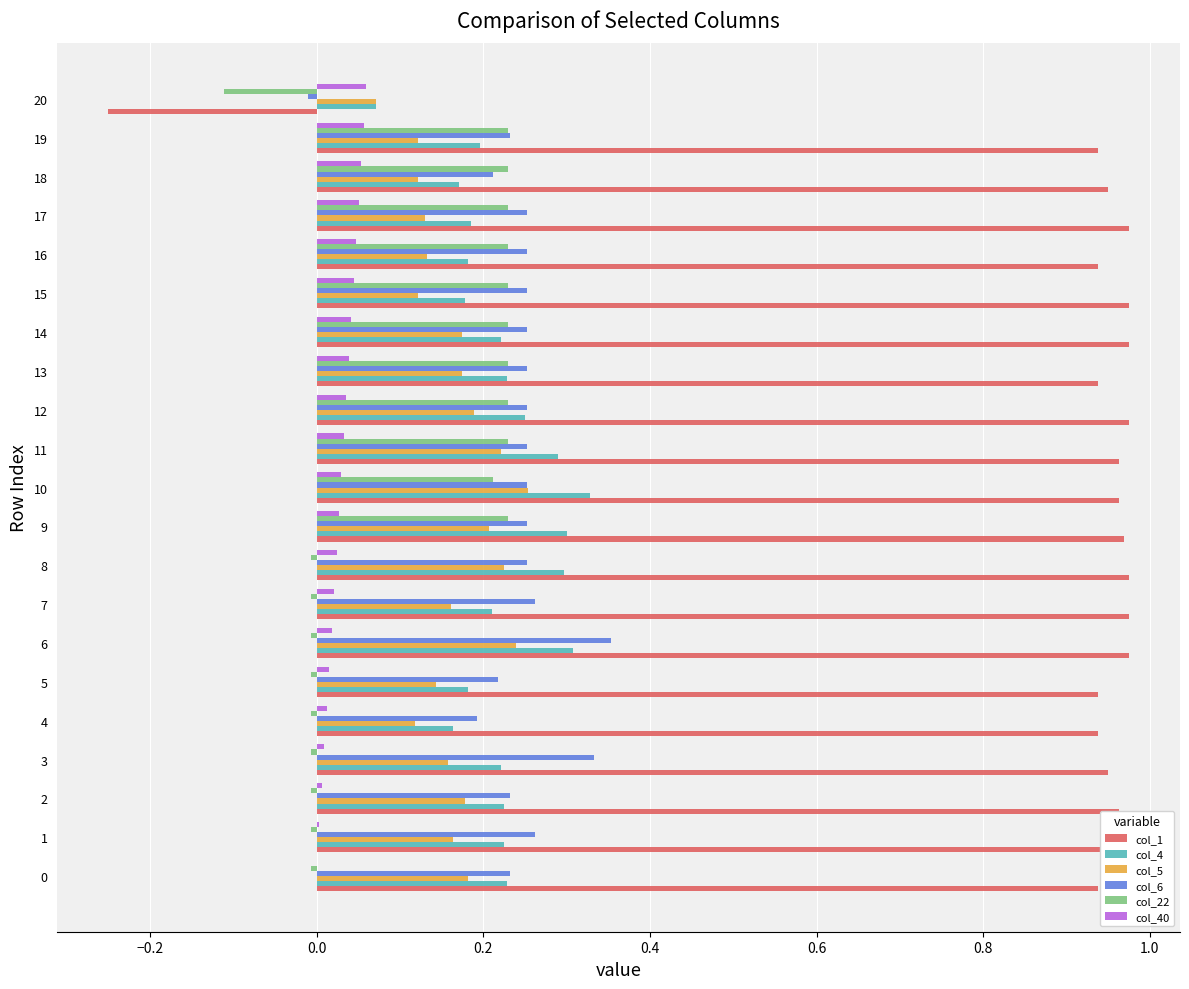

Which series has the largest total across all categories?

col_1